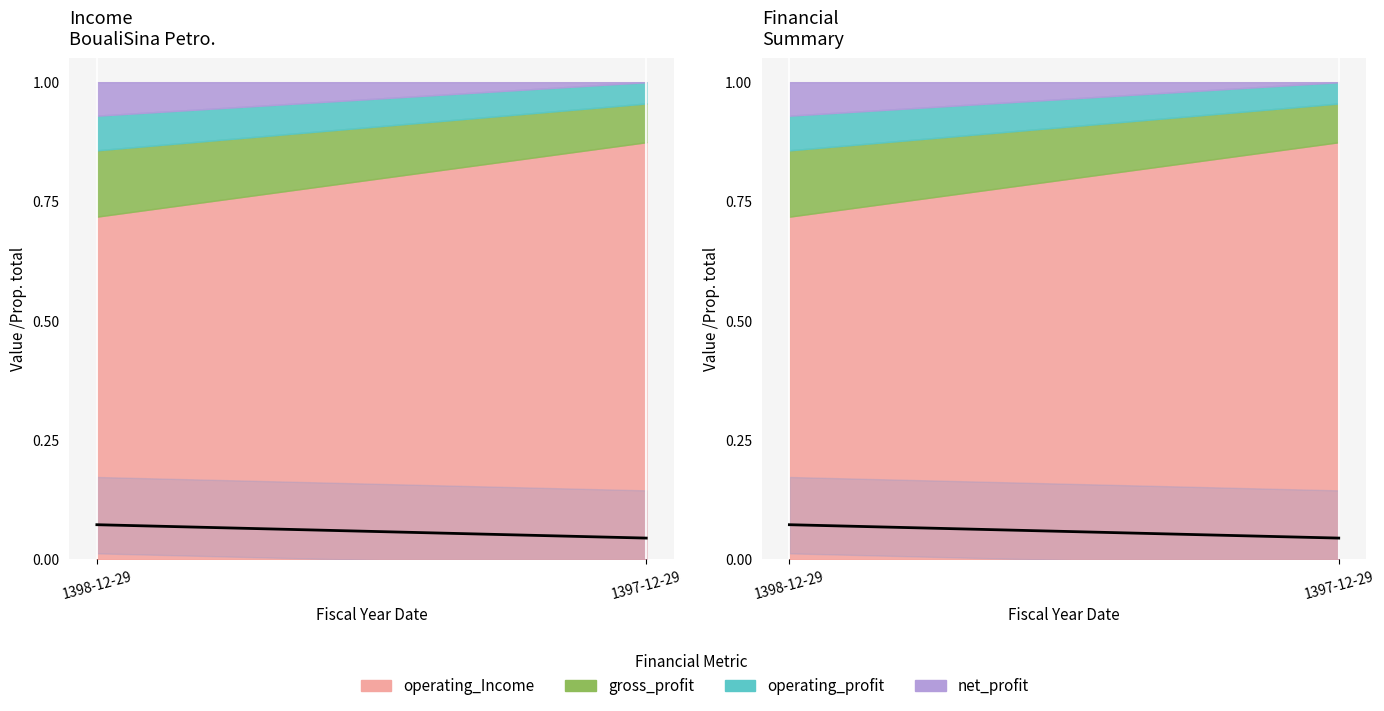

The value at 1397-12-29 is 0.0. True or false?

True